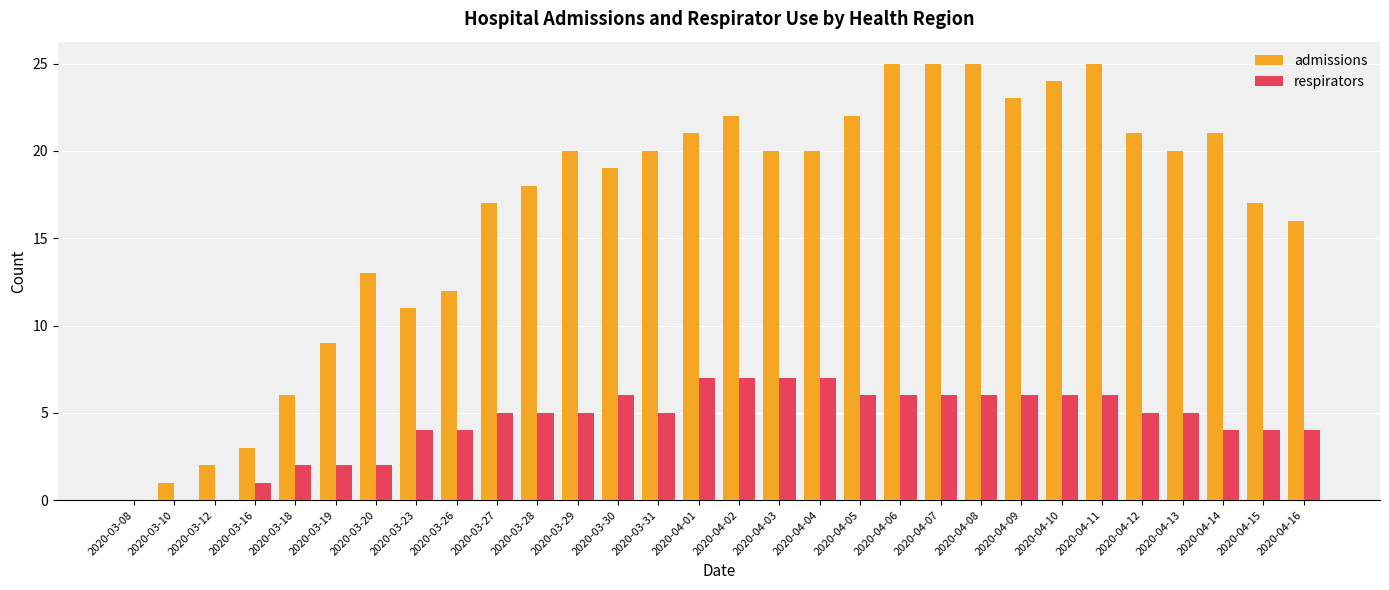

Are the bars grouped side by side (vs. stacked)?

Yes